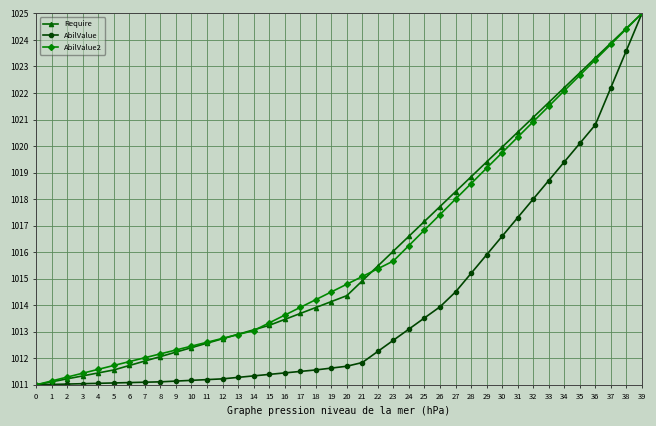

True or false: AbilValue2 has more than 2 interior local peaks.

False